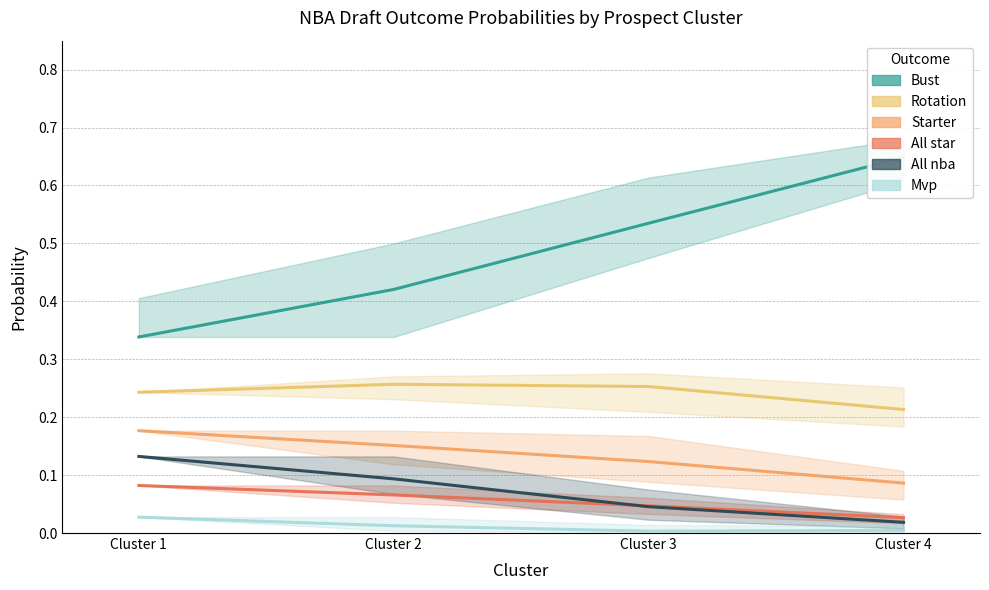

What is the value of the all star point at the 2nd from the left?

0.1